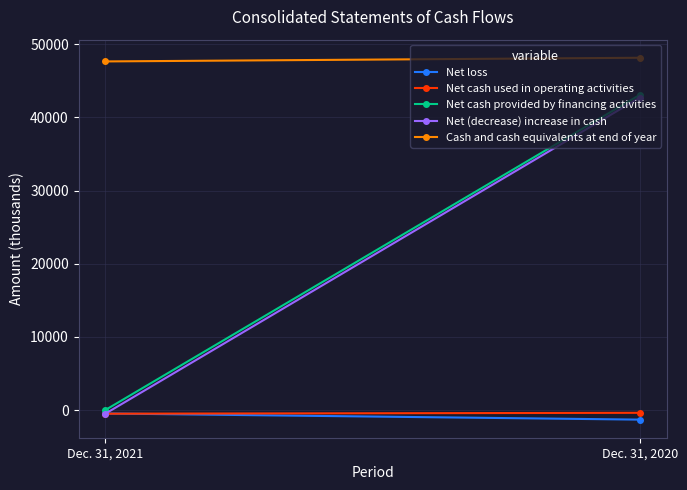

Which series has the largest range (max minus min)?

Net (decrease) increase in cash